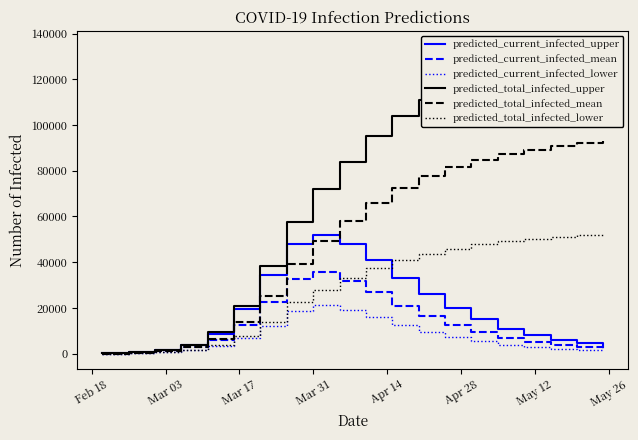

Does the chart have visible grid lines?

No